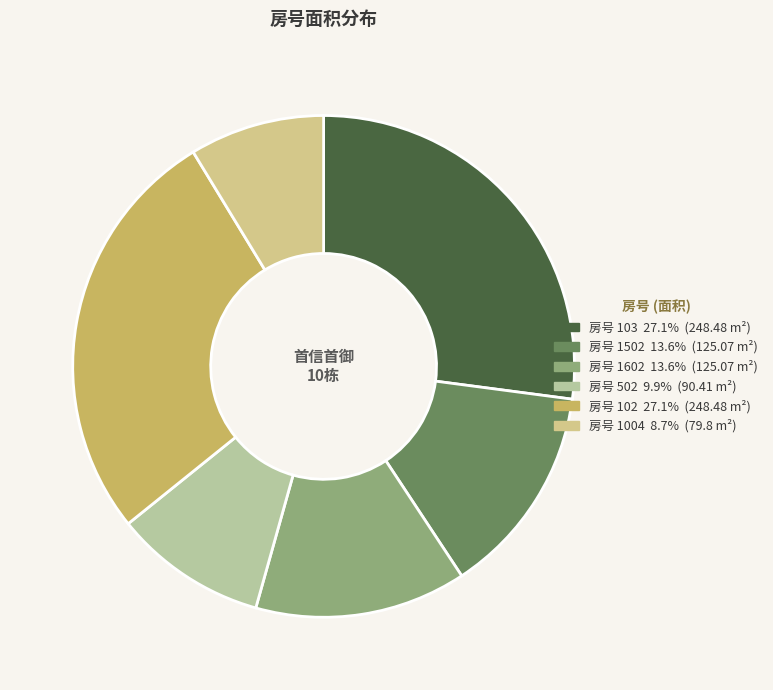

How many slices are in this pie chart?

6